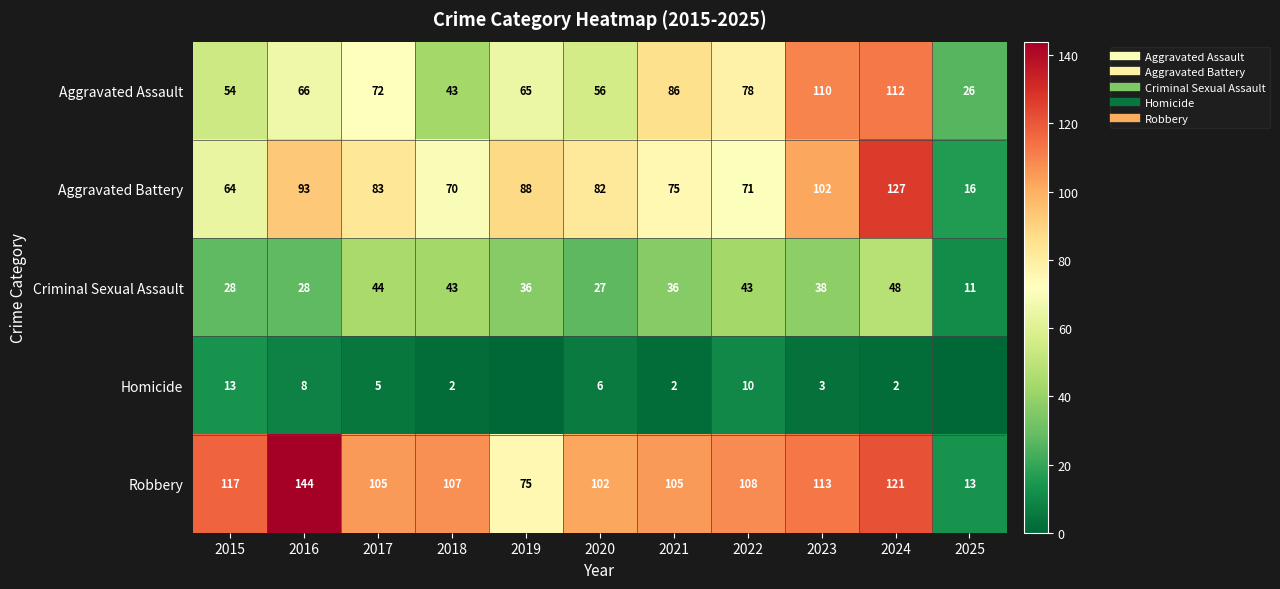

How many series are shown in this chart?

5